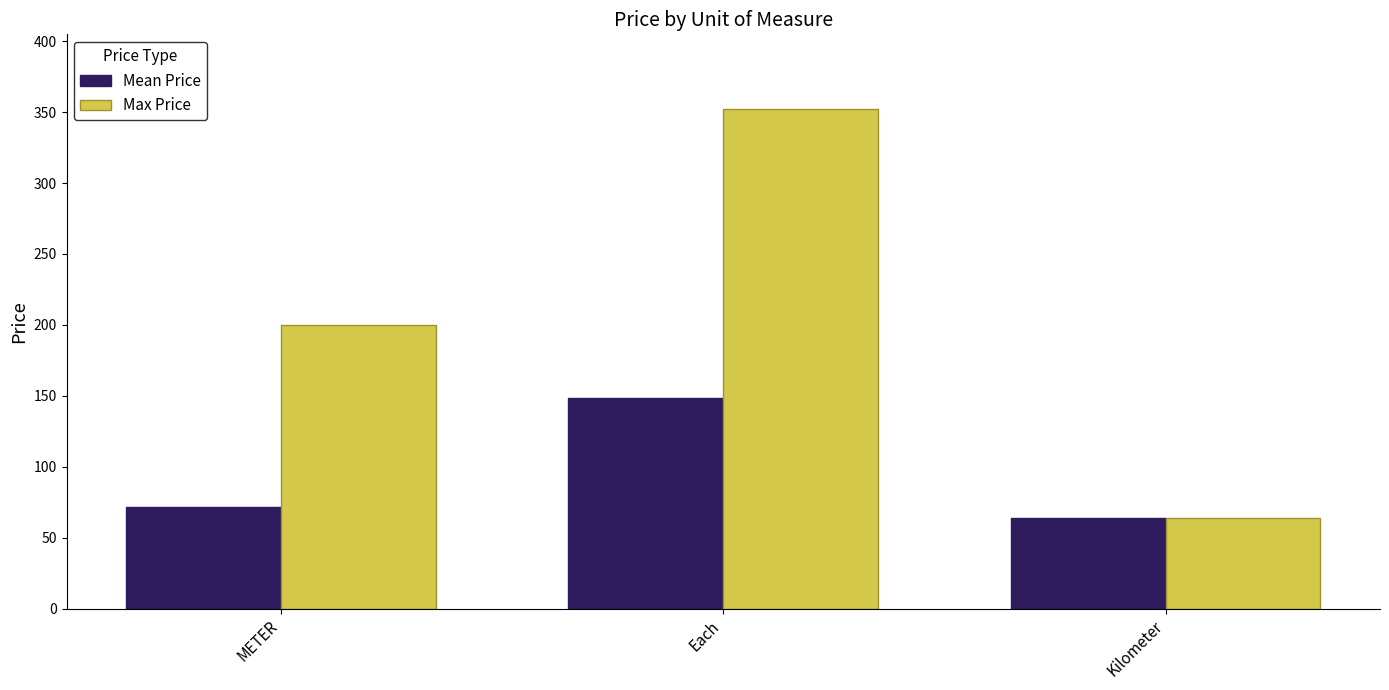

What is the value of the Max Price bar at the 3rd from the left?

64.0